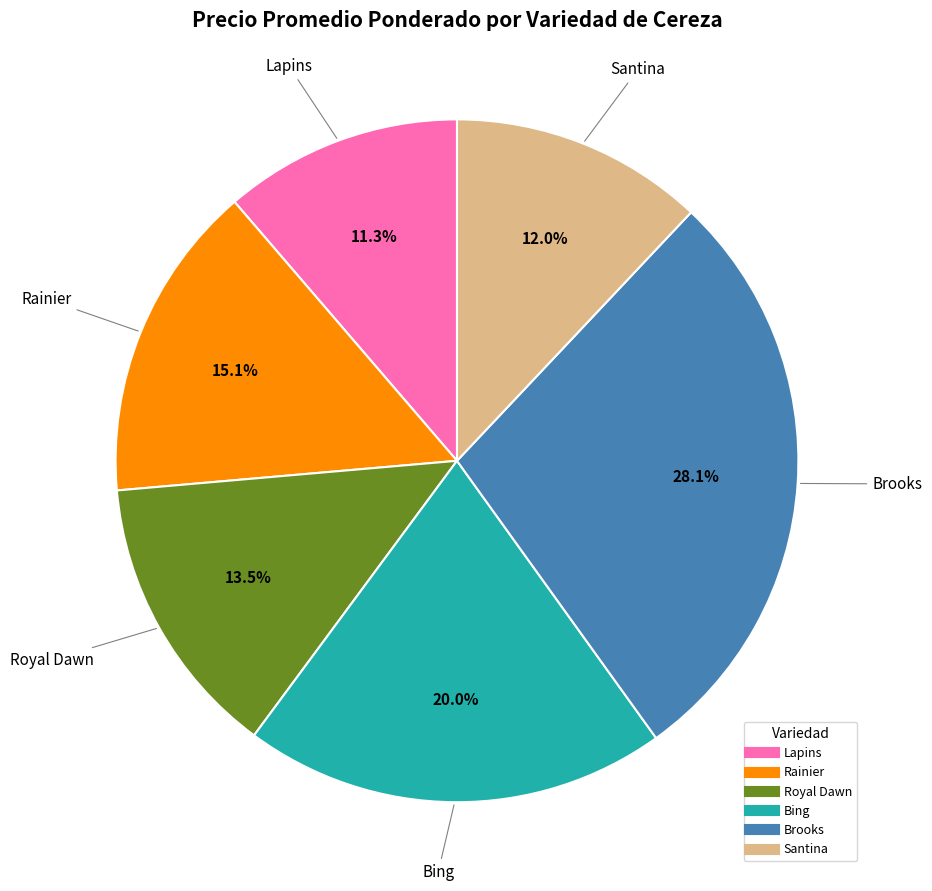

How many slices are in this pie chart?

6